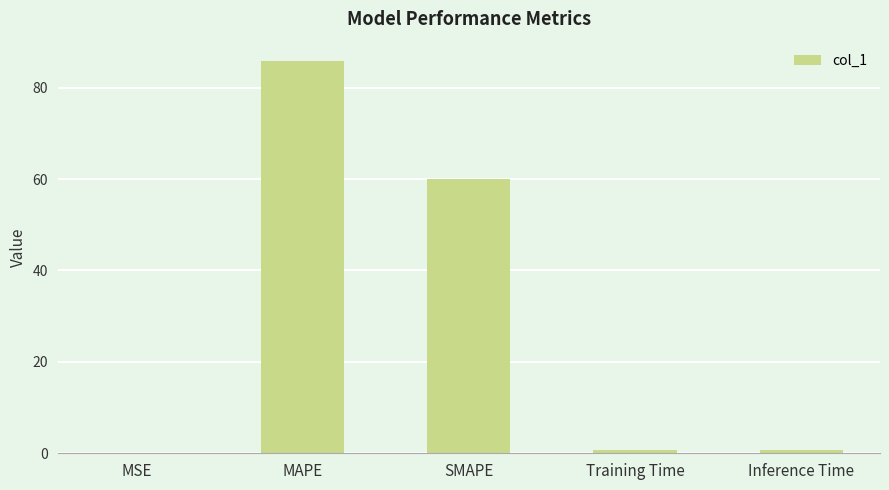

What is the approximate value at MAPE?

85.8